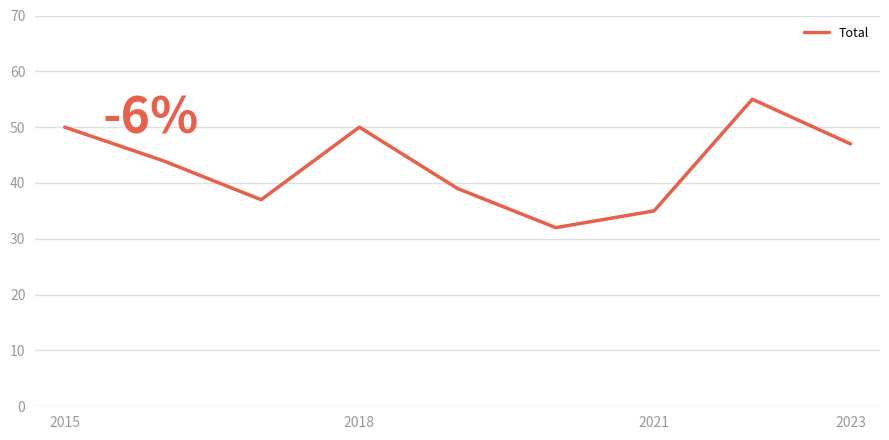

How many distinct data groups are displayed?

1